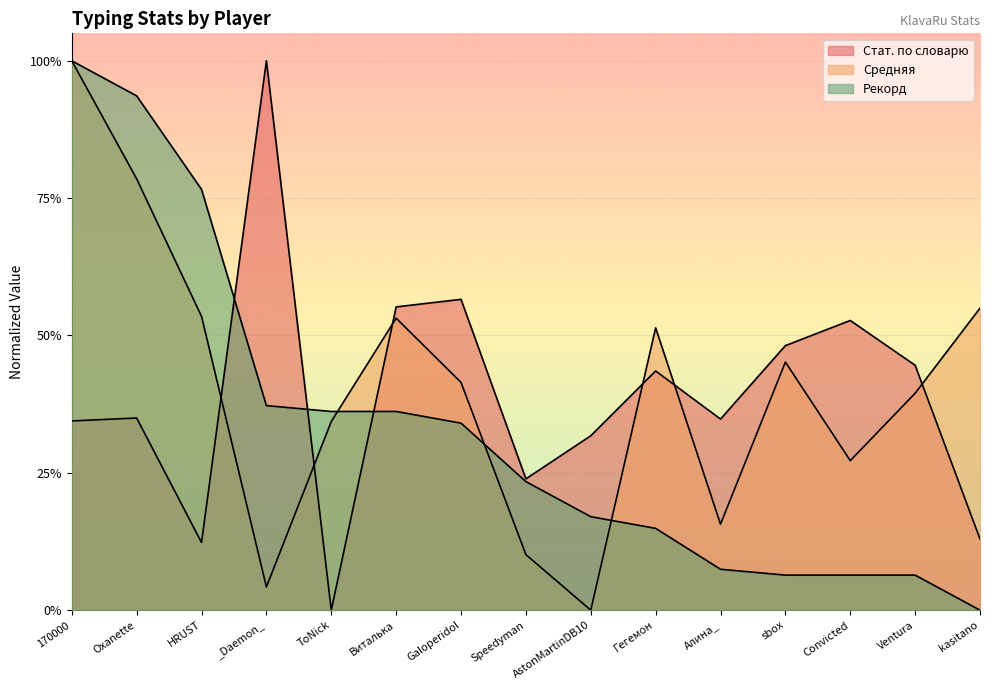

How many interior local valleys does the Стат. по словарю series have?

4